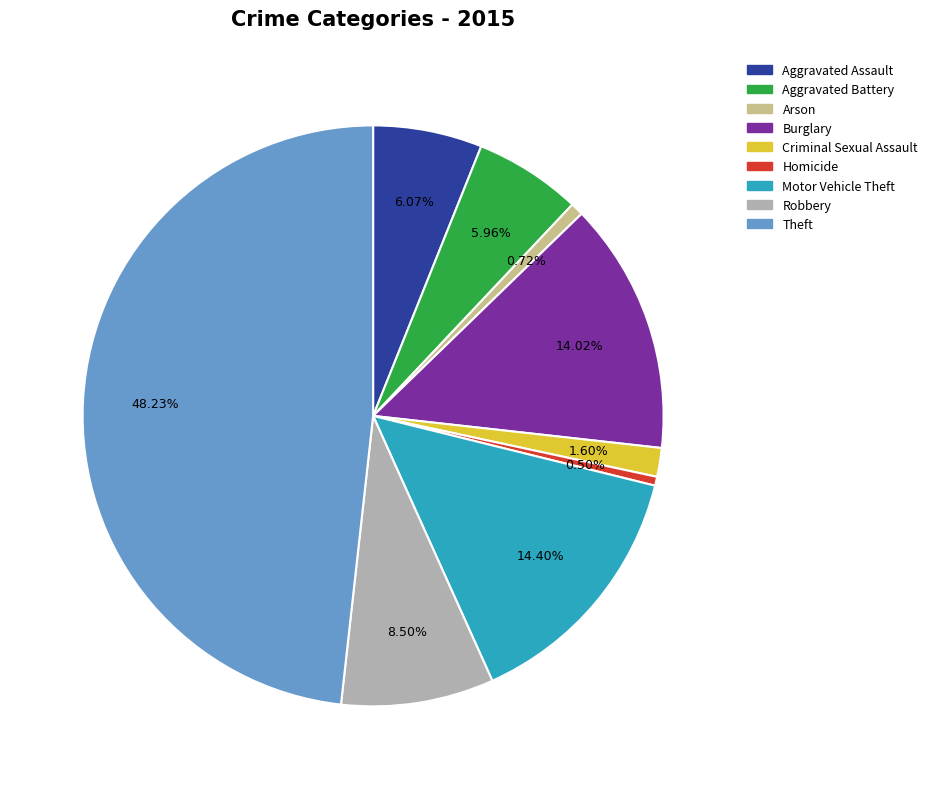

Approximately how many times larger is the value at Criminal Sexual Assault compared to Aggravated Battery?

0.3